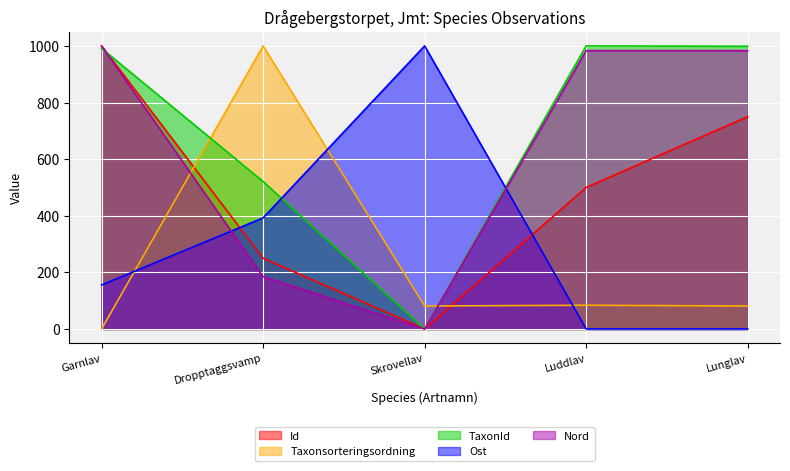

At which category is the sum across all series the highest?

Garnlav